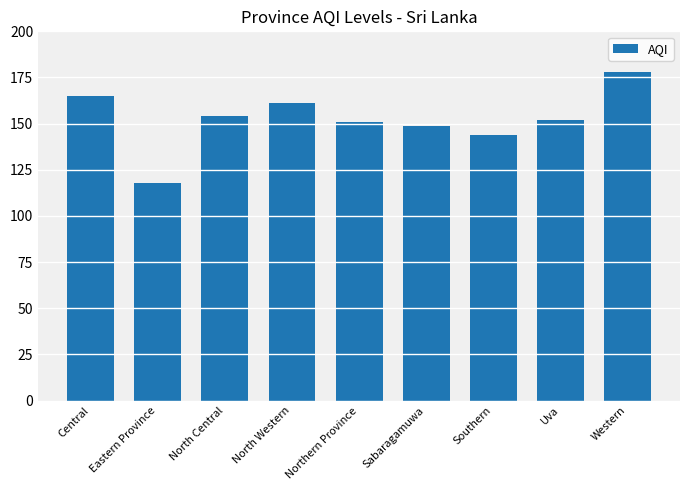

What is the maximum value shown in the chart?

178